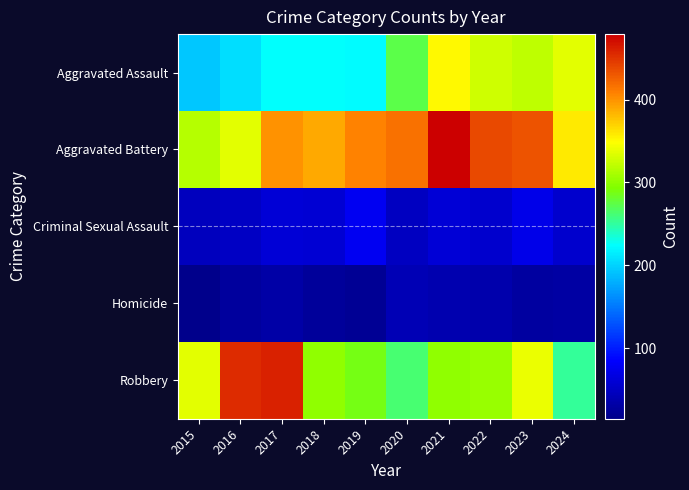

Which series has the largest total across all categories?

Aggravated Battery